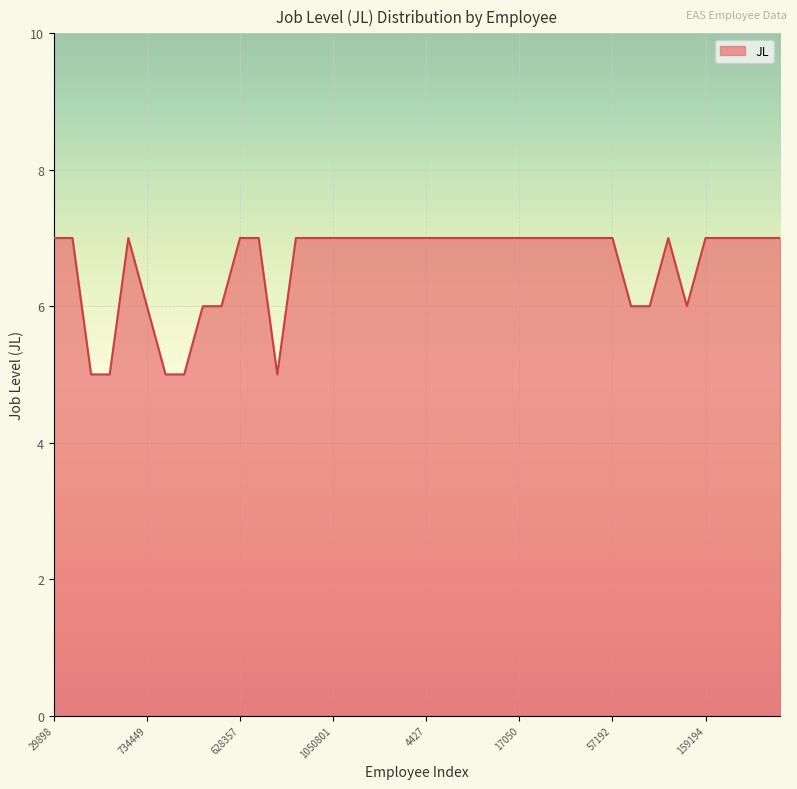

Does the chart have visible grid lines?

Yes